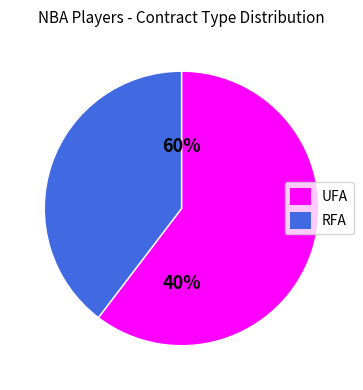

Combined, what portion of the pie is UFA and RFA?

100.0%